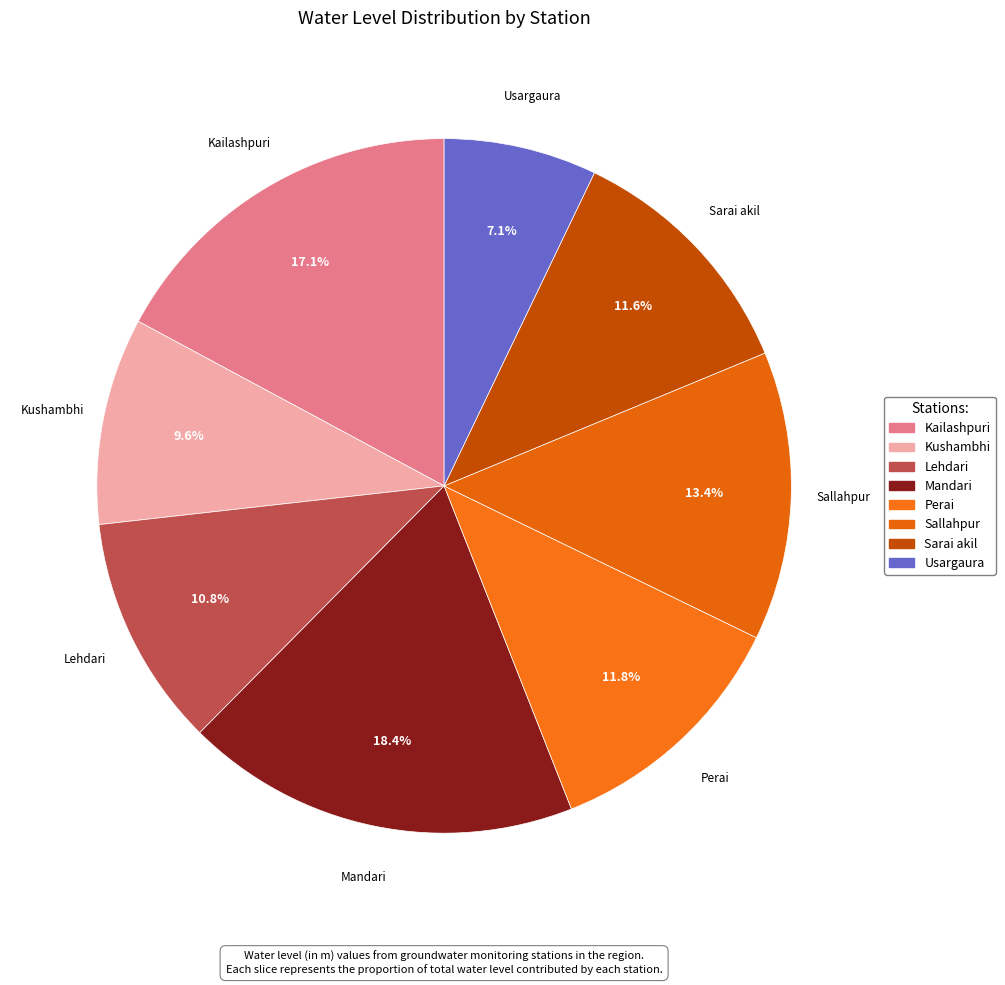

True or false: Sarai akil accounts for 2% of the total.

False